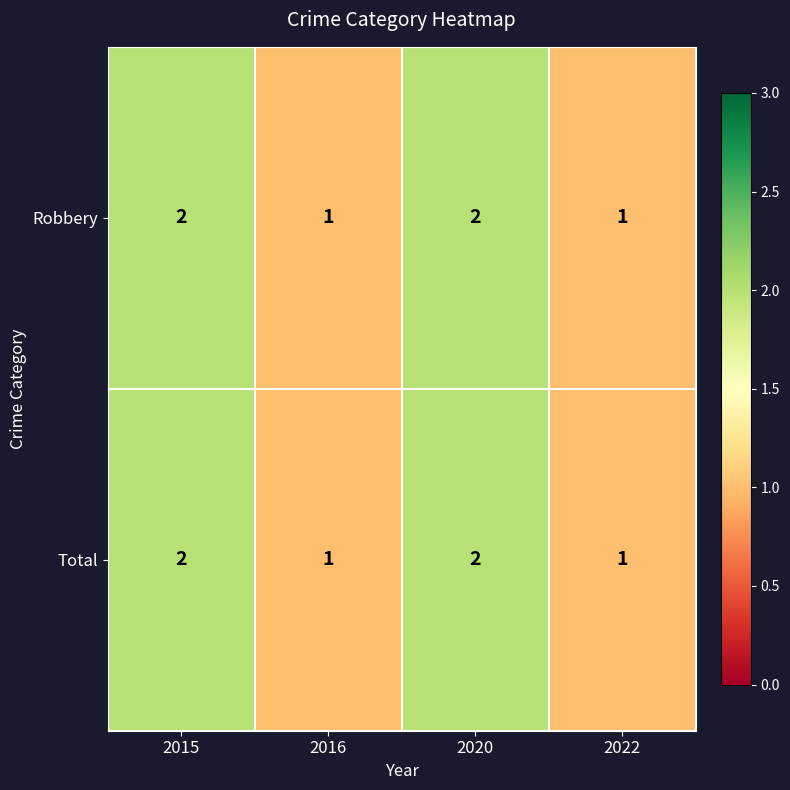

True or false: Robbery has a value of 2 at 2015.

True